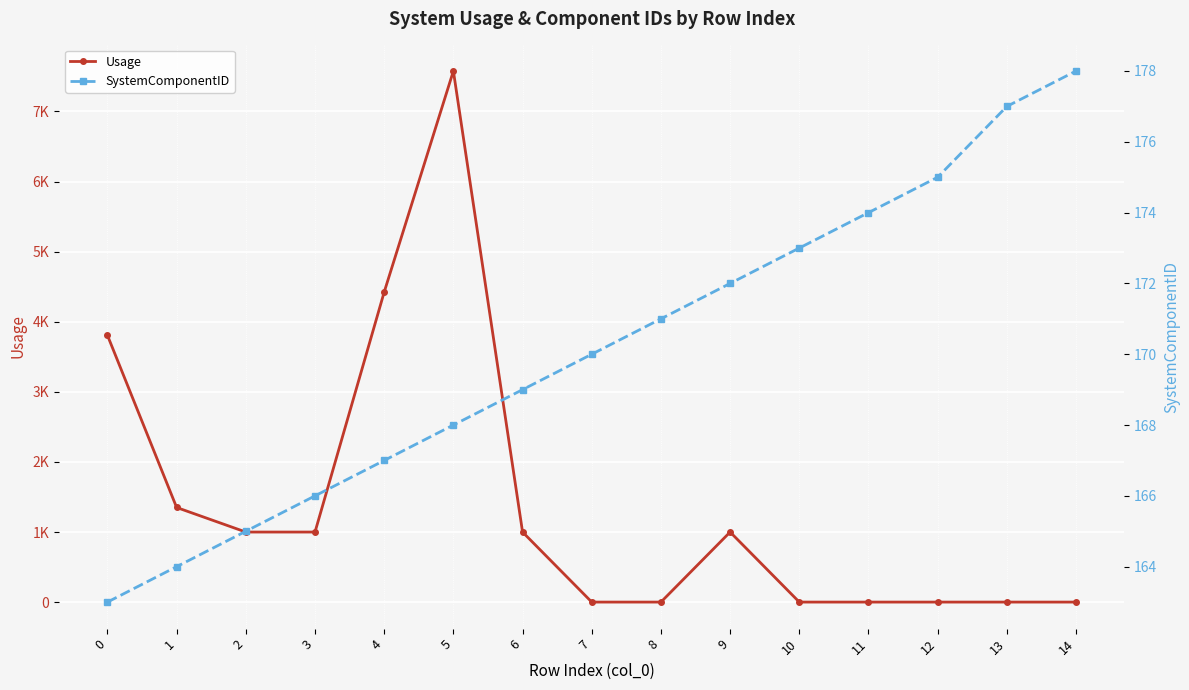

Reading left to right, what are all the values shown in this chart?

Usage: 0=3806.2	1=1350.4	2=1000.0	3=1000.0	4=4423.5	5=7576.9	6=1000.0	7=1.0	8=1.0	9=1000.0	10=1.0	11=1.0	12=1.0	13=1.0	14=1.0
SystemComponentID: 0=163.0	1=164.0	2=165.0	3=166.0	4=167.0	5=168.0	6=169.0	7=170.0	8=171.0	9=172.0	10=173.0	11=174.0	12=175.0	13=177.0	14=178.0